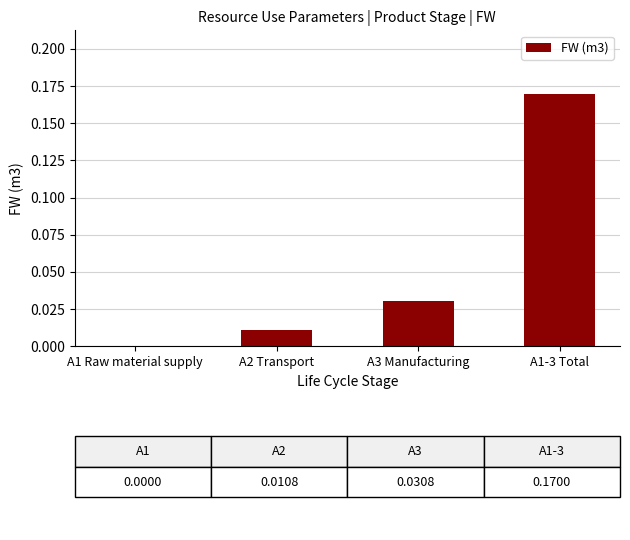

Count the number of categories in the chart.

4